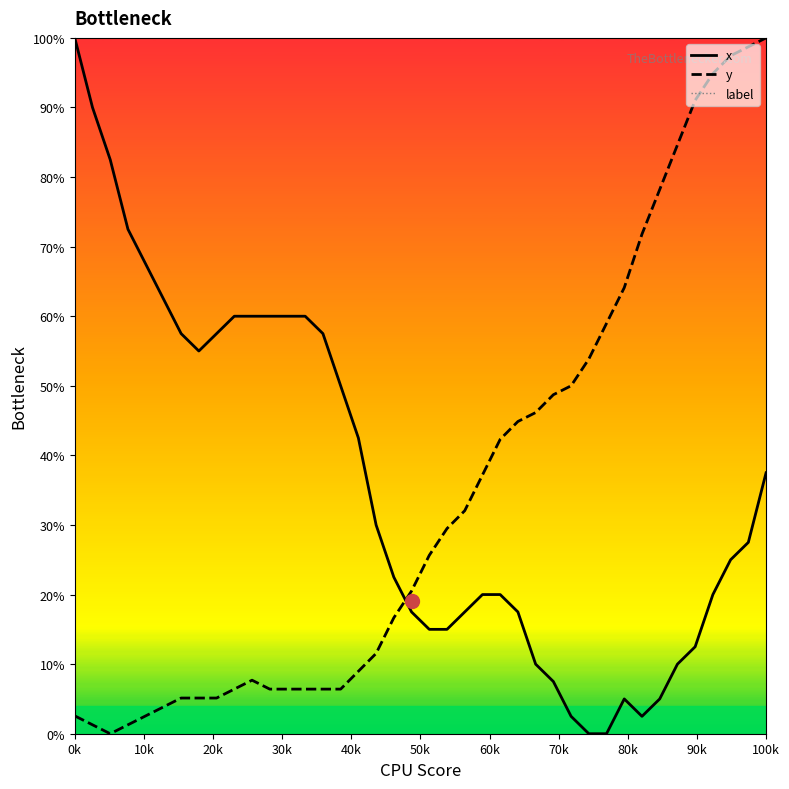

Reading left to right, list all the values displayed in this chart.

x: 100.0	90.0	82.5	72.5	67.5	62.5	57.5	55.0	57.5	60.0	60.0	60.0	60.0	60.0	57.5	50.0	42.5	30.0	22.5	17.5	15.0	15.0	17.5	20.0	20.0	17.5	10.0	7.5	2.5	0.0	0.0	5.0	2.5	5.0	10.0	12.5	20.0	25.0	27.5	37.5
y: 2.6	1.3	0.0	1.3	2.6	3.8	5.1	5.1	5.1	6.4	7.7	6.4	6.4	6.4	6.4	6.4	9.0	11.5	16.7	20.5	25.6	29.5	32.1	37.2	42.3	44.9	46.2	48.7	50.0	53.8	59.0	64.1	71.8	78.2	84.6	91.0	94.9	97.4	98.7	100.0
label: 0.0	0.0	0.0	0.0	0.0	0.0	0.0	0.0	0.0	0.0	0.0	0.0	0.0	0.0	0.0	0.0	0.0	0.0	0.0	0.0	0.0	0.0	0.0	0.0	0.0	0.0	0.0	0.0	0.0	0.0	0.0	0.0	0.0	0.0	0.0	0.0	0.0	0.0	0.0	0.0